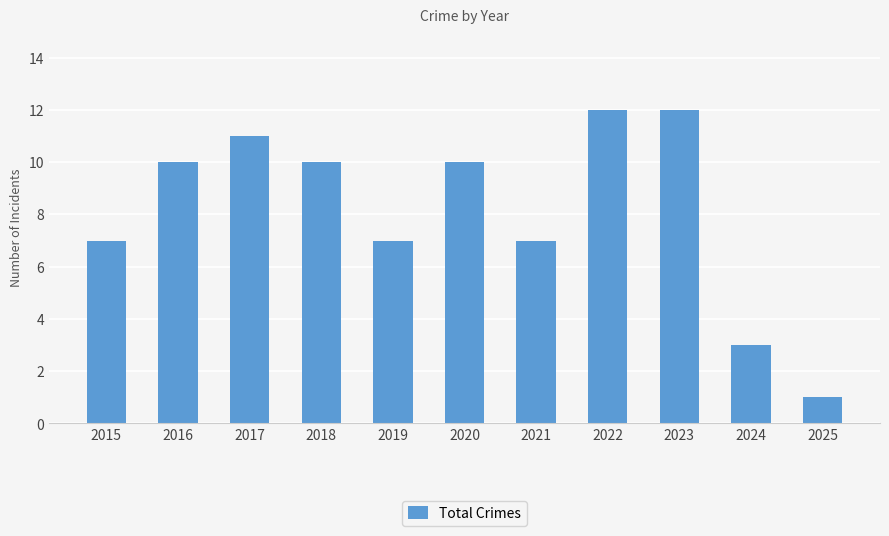

Reading left to right, what are all the values shown in this chart?

7	10	11	10	7	10	7	12	12	3	1